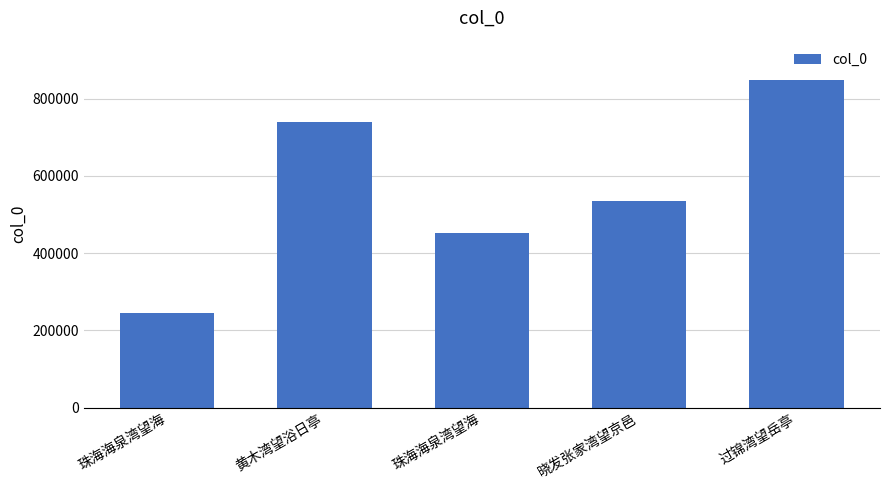

What is the ratio of the value at 珠海海泉湾望海 to the value at 黄木湾望浴日亭?

0.3